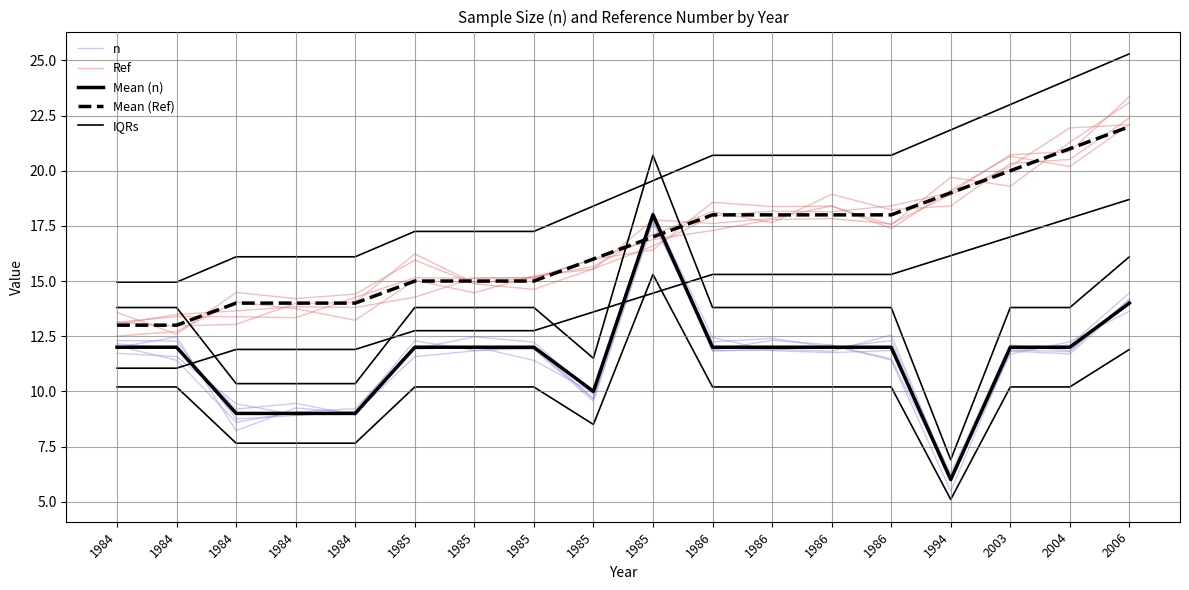

Is it true that IQRs equals 10.2 at 1985?

True